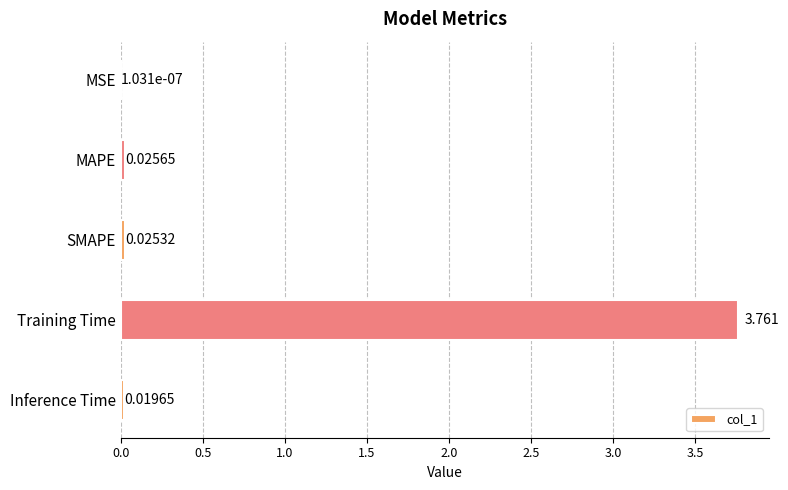

Between MSE and Inference Time, which is larger?

Inference Time